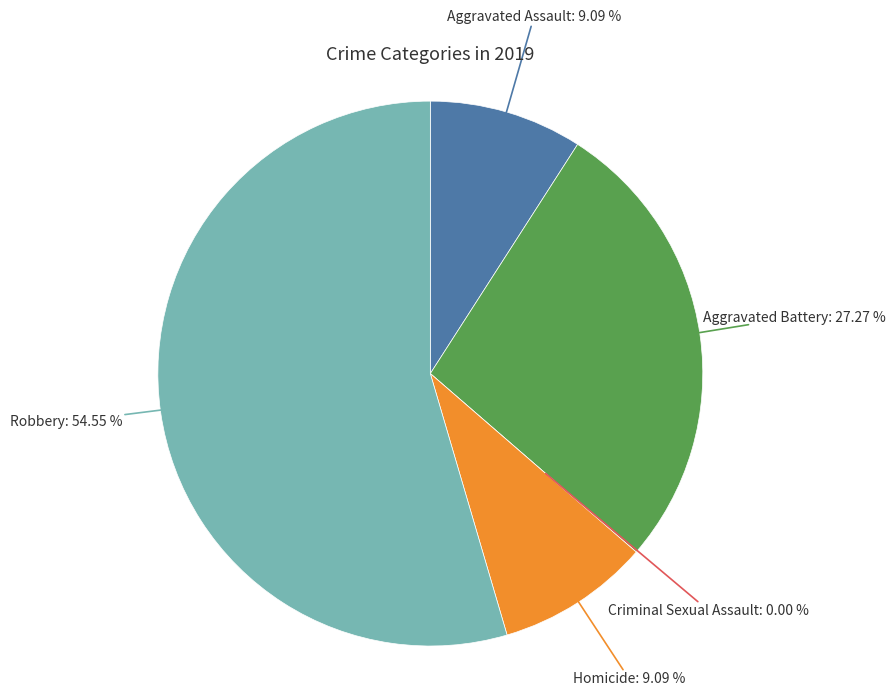

To the nearest percent, what portion does Aggravated Assault represent?

9%